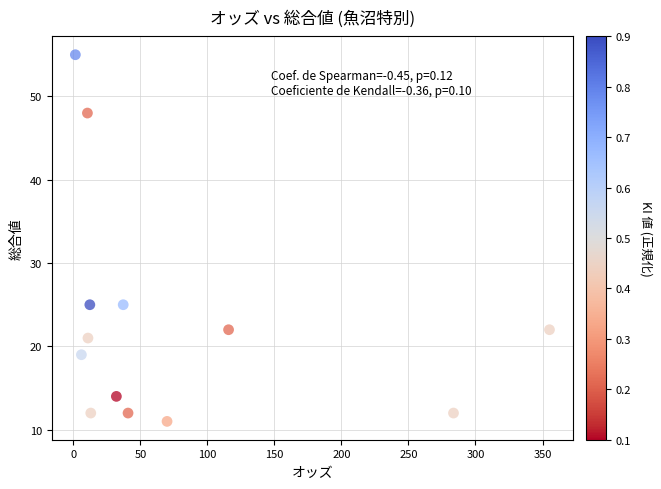

What is the range of Y values (max minus min)?

44